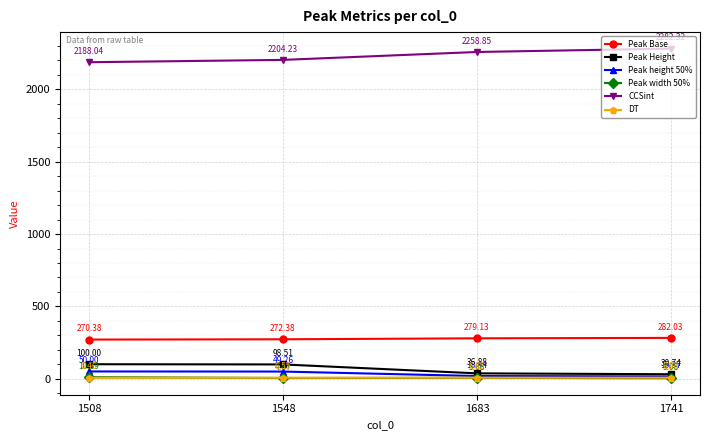

Which series changed the most between 1683 and 1741?

CCSint